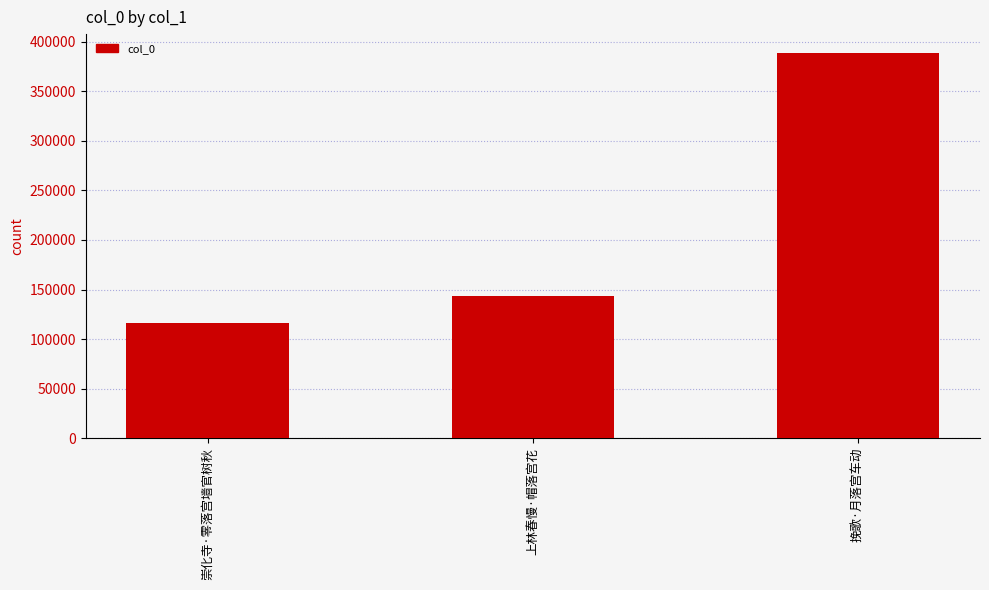

List the labels in order of value, smallest first.

崇化寺·零落宫墙官树秋, 上林春慢·帽落宫花, 挽歌·月落宫车动